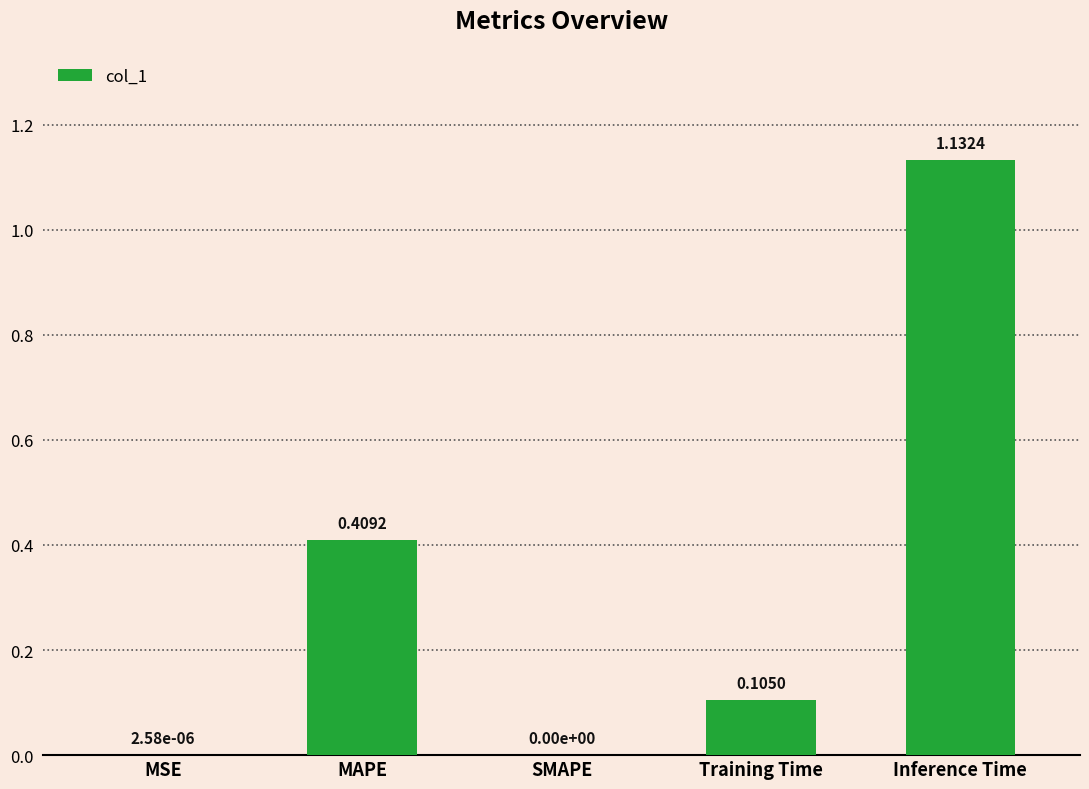

Between MAPE and Training Time, which is larger?

MAPE